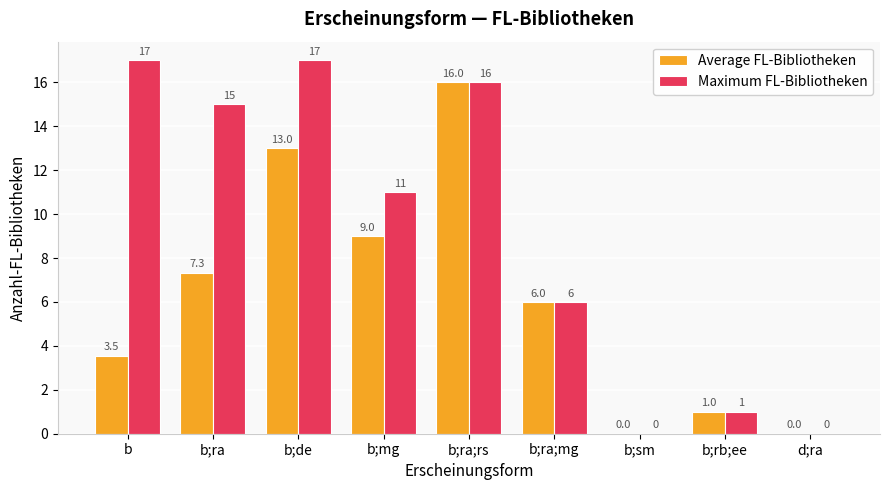

What is the highest value of the Average FL-Bibliotheken series?

16.0